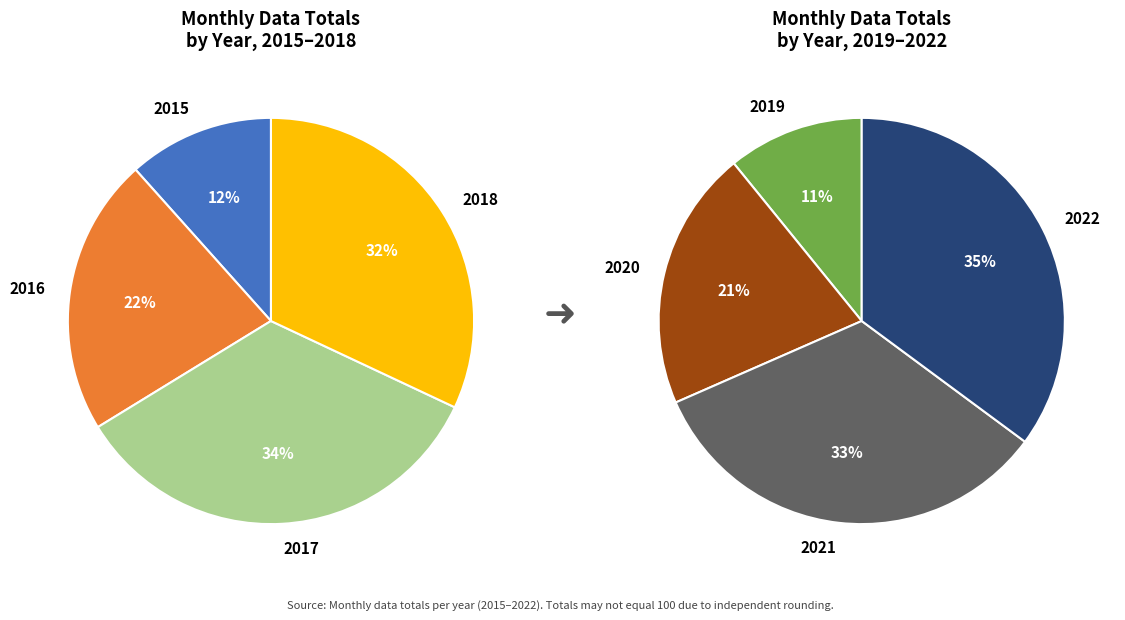

Approximately how many times larger is the value at 2021 compared to 2020?

1.6